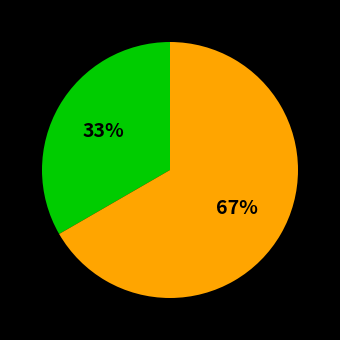

To the nearest percent, what is the average slice percentage?

50%